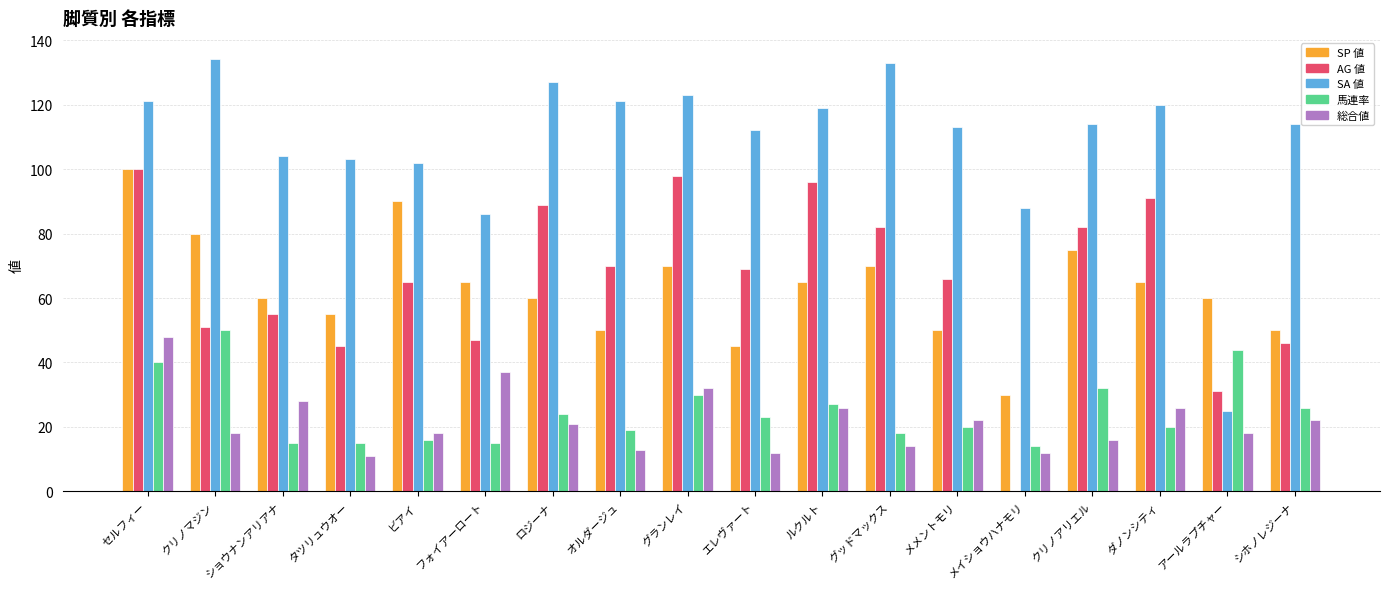

What are all the series names shown in the legend?

SP 値, AG 値, SA 値, 馬連率, 総合値